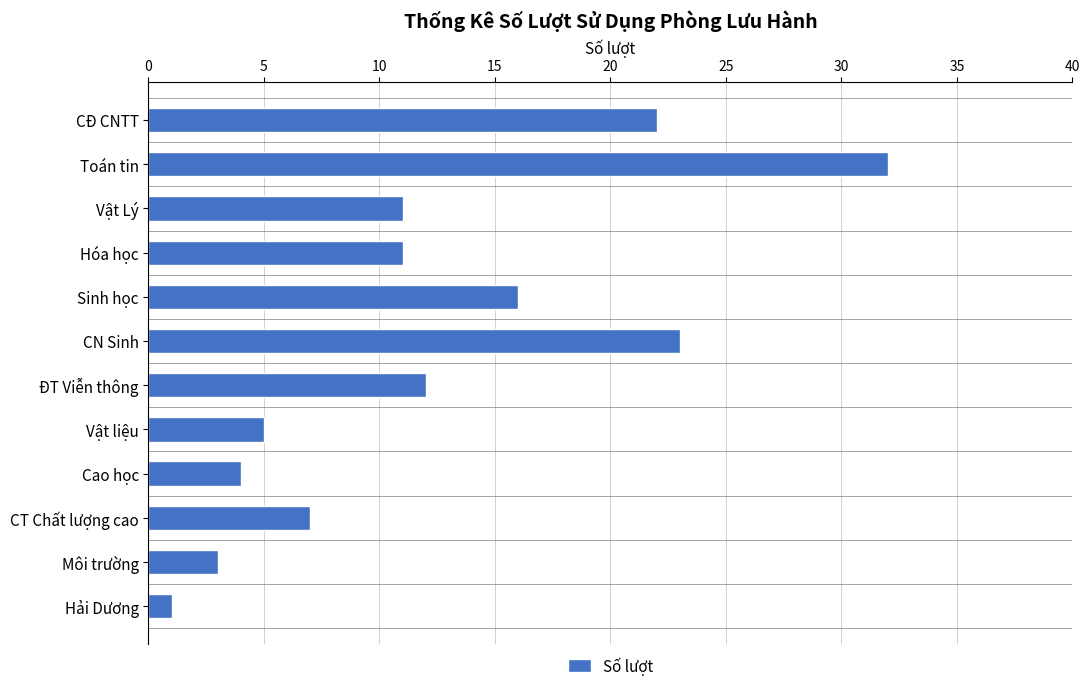

Reading top to bottom, what are all the values shown in this chart?

22	32	11	11	16	23	12	5	4	7	3	1